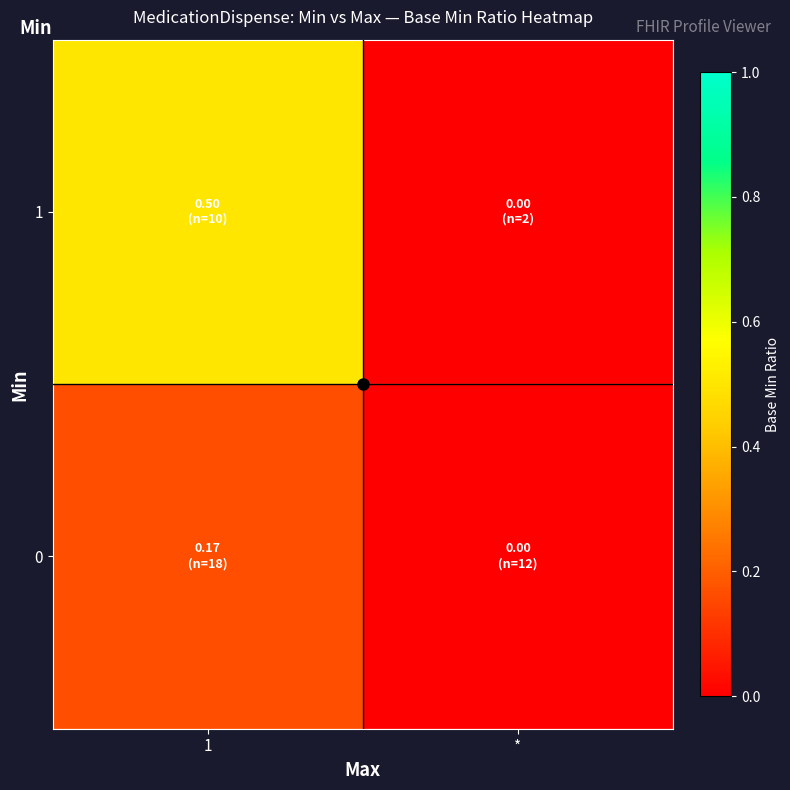

Between 1 and *, which series saw the biggest shift?

row_1